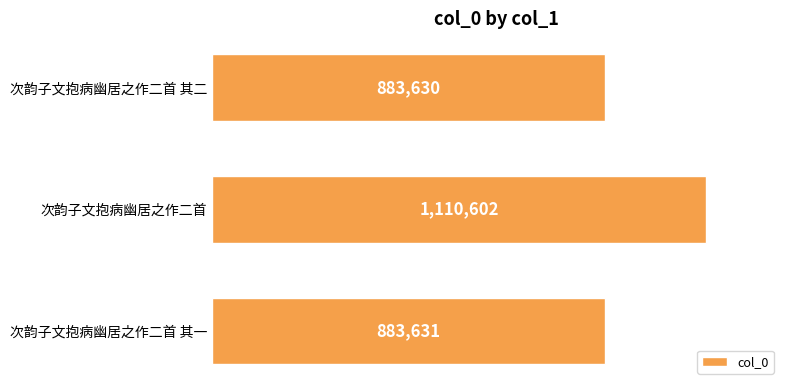

Does the chart contain stacked bars?

No